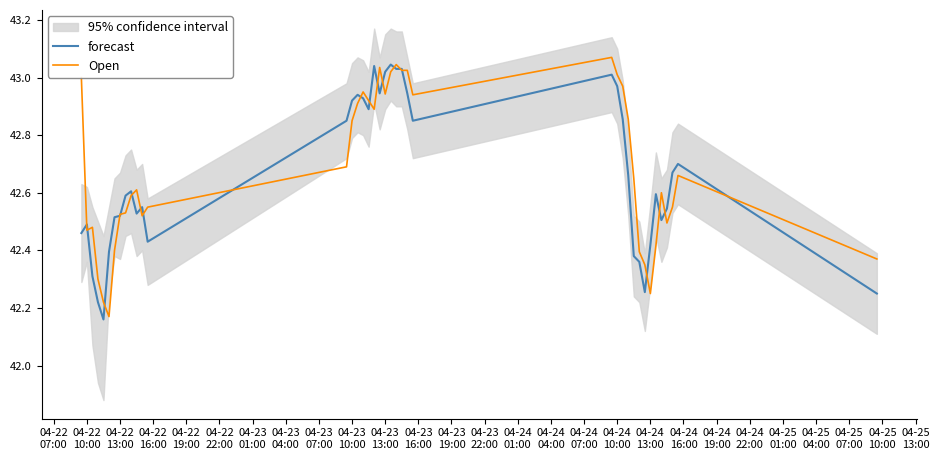

What is the sum of all forecast values?

1706.4